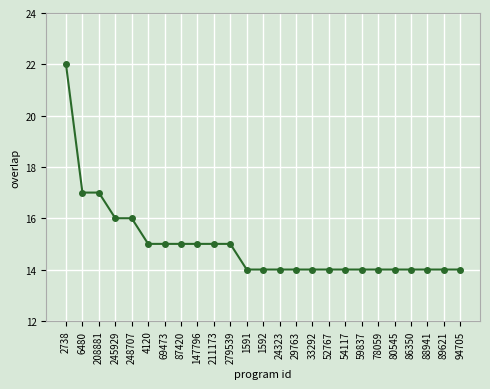

True or false: the data shows 21 at 29763.

False